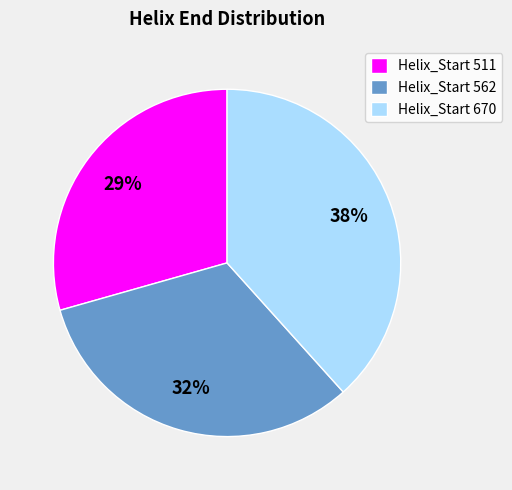

Rank the categories by value from highest to lowest.

Helix_Start 670, Helix_Start 562, Helix_Start 511